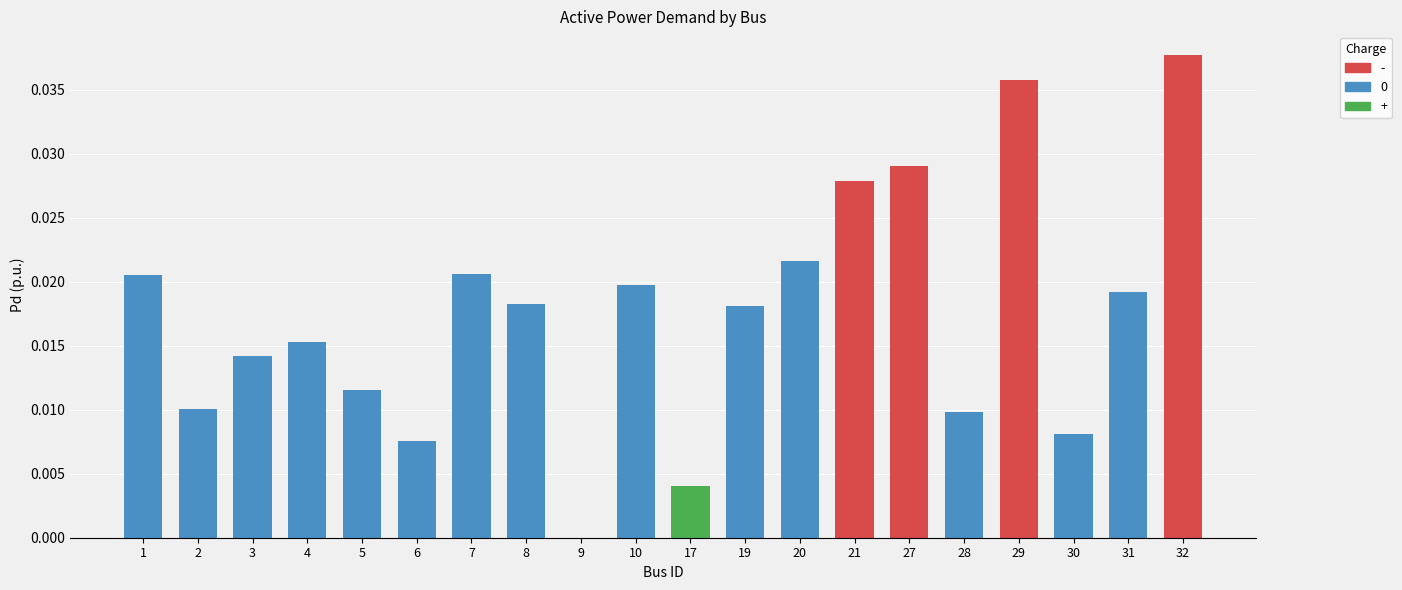

The value at 6 is 0.0. True or false?

True